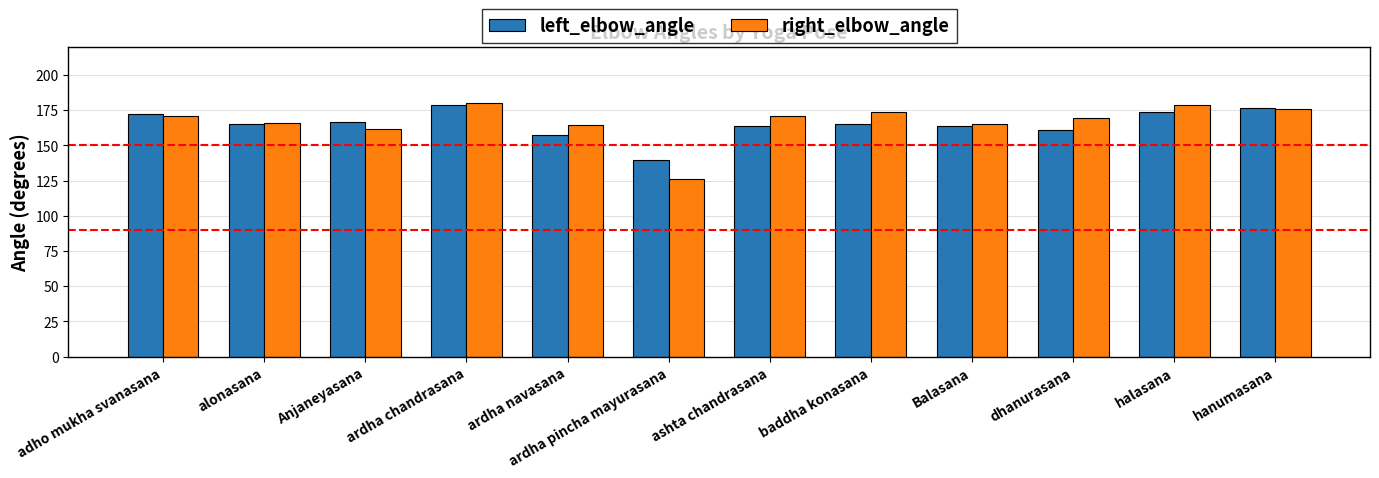

Where does the right_elbow_angle series first go above 170?

adho mukha svanasana